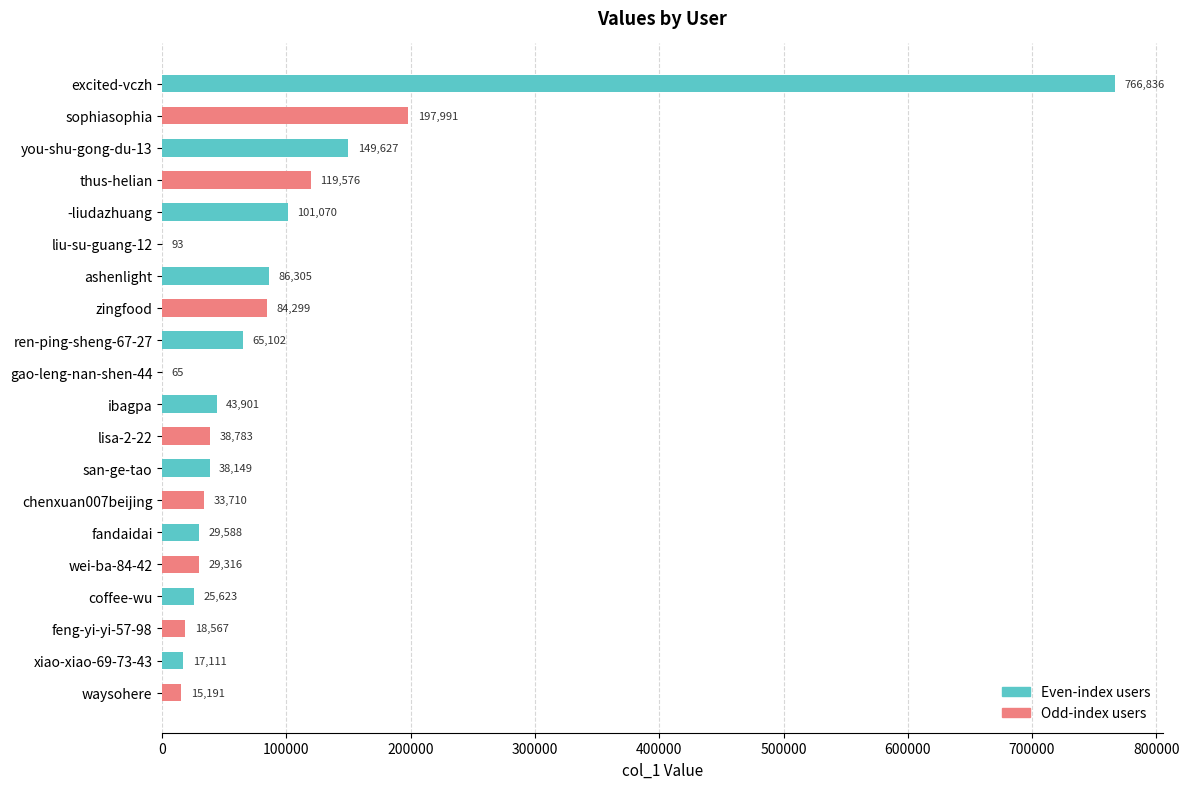

How many categories are shown in the chart?

20